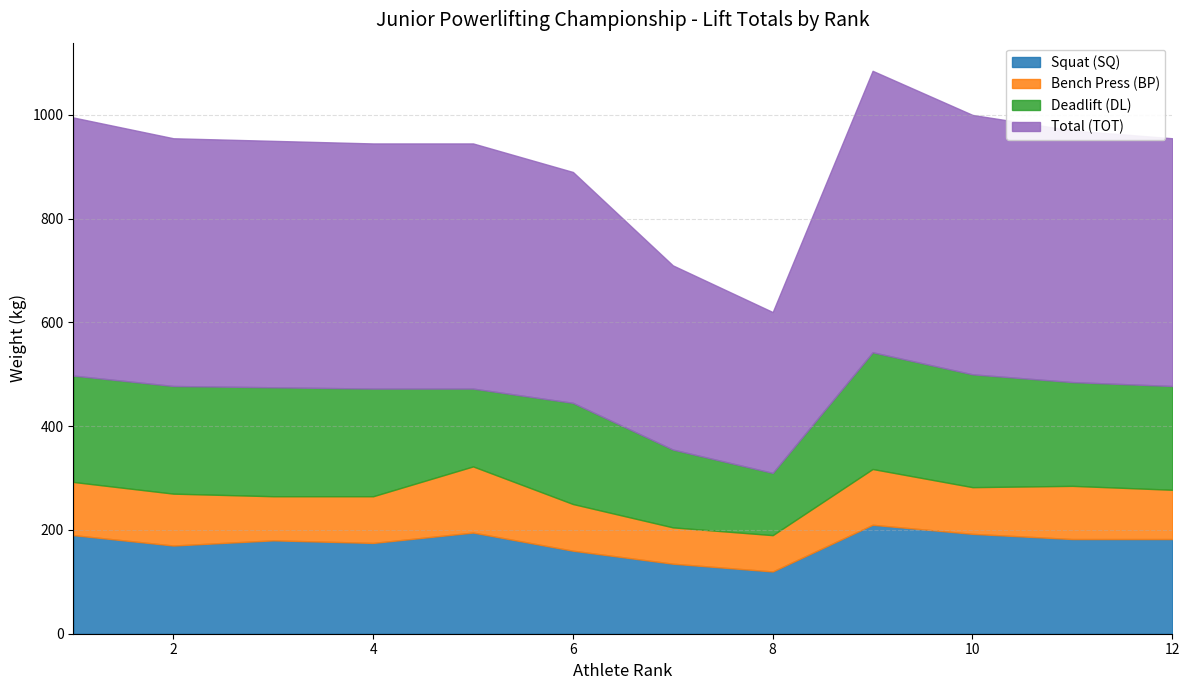

Which series has the widest spread of values?

Total (TOT)